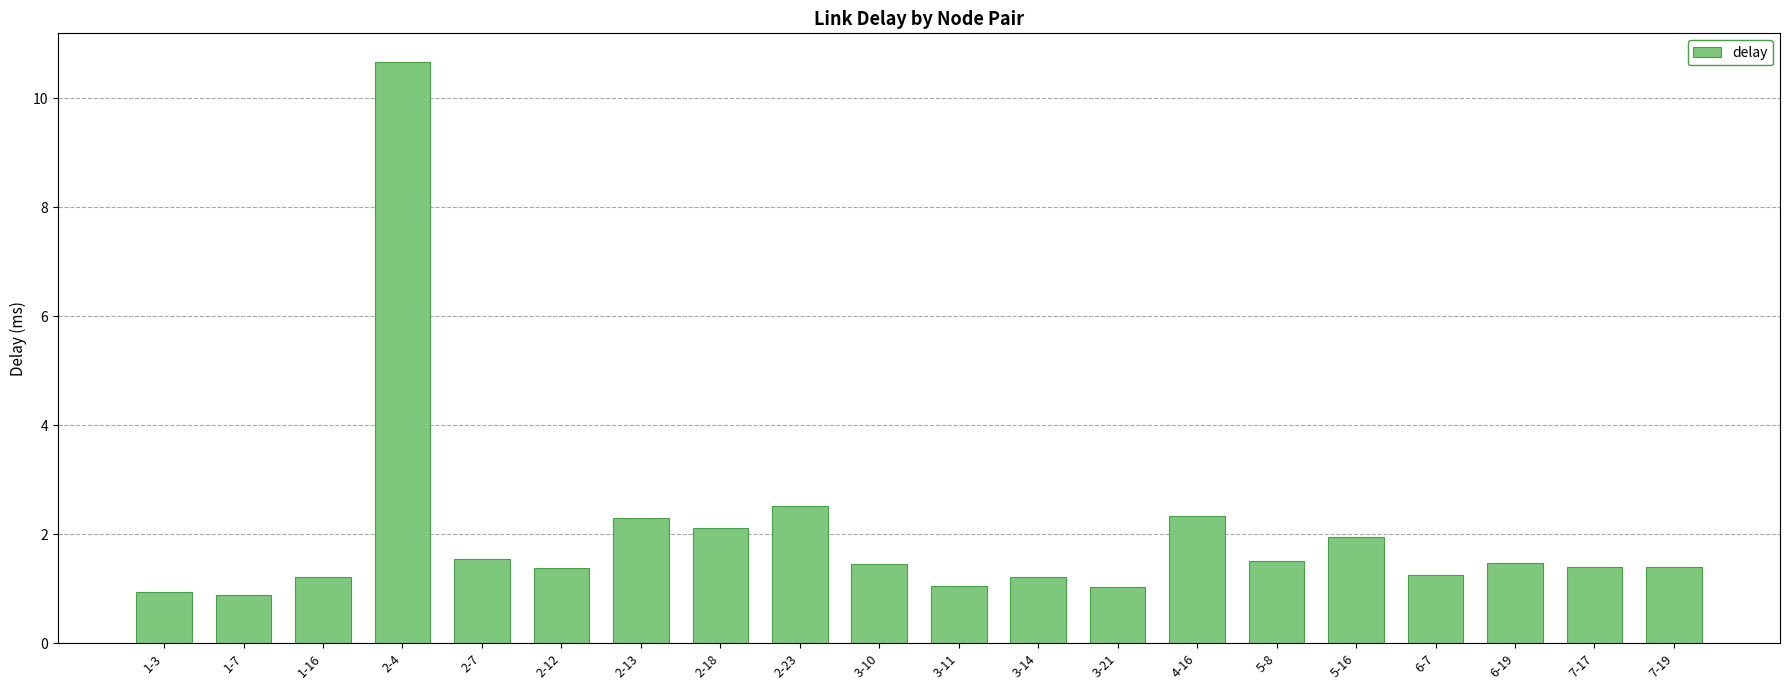

At which category does the chart reach its peak across all series?

2-4